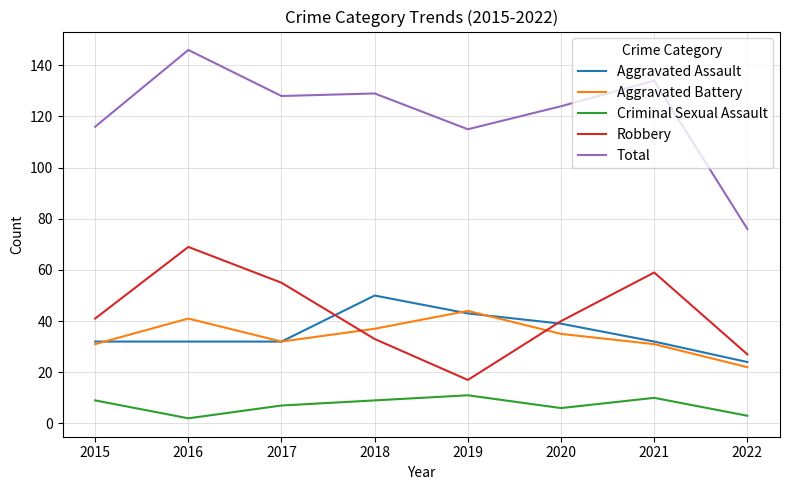

True or false: Aggravated Assault has more than 2 interior local peaks.

False